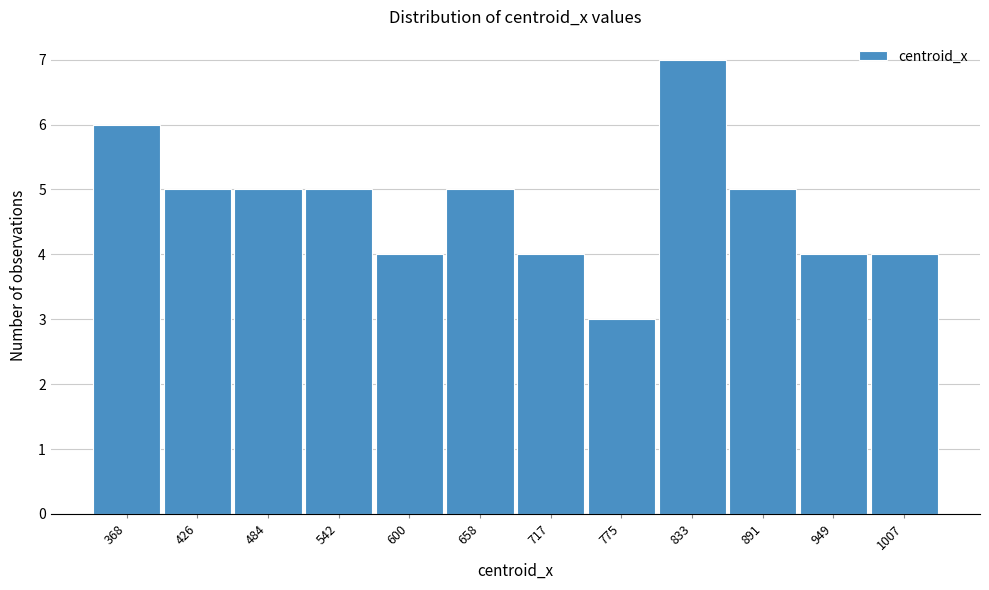

Reading left to right, what are all the values shown in this chart?

6	5	5	5	4	5	4	3	7	5	4	4